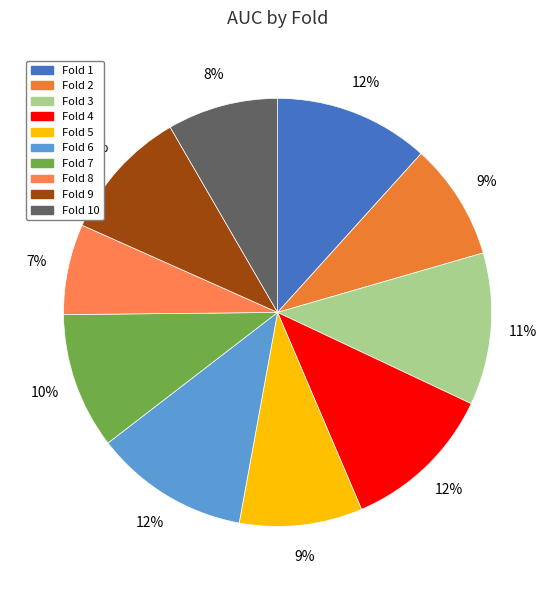

What is the largest slice in the pie chart?

Fold 1